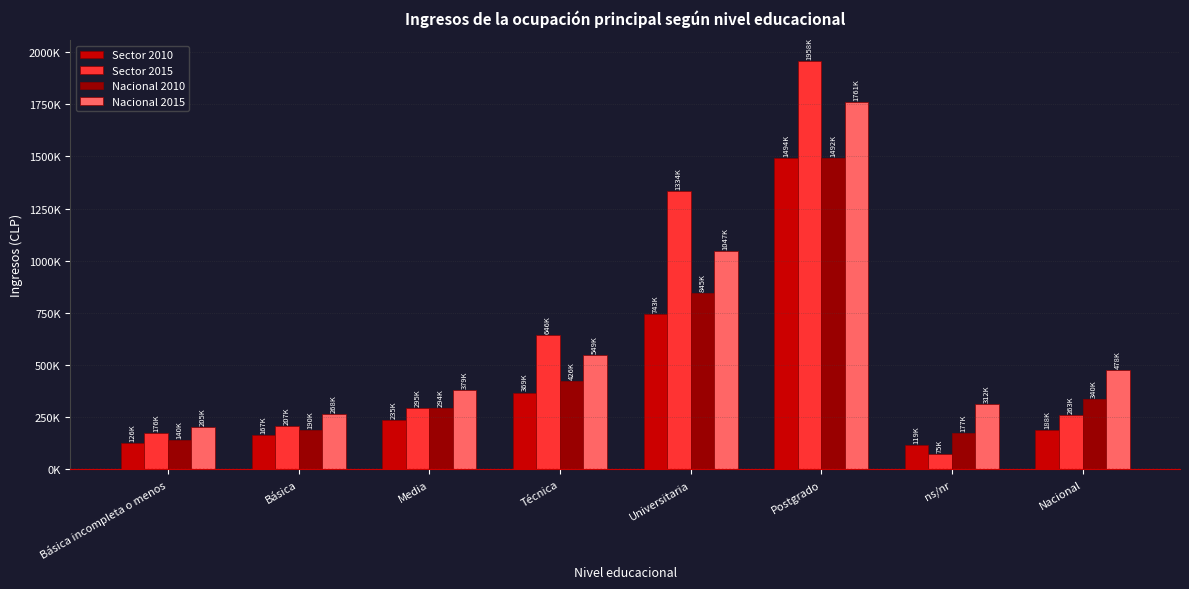

What are all the series names shown in the legend?

Sector 2010, Sector 2015, Nacional 2010, Nacional 2015